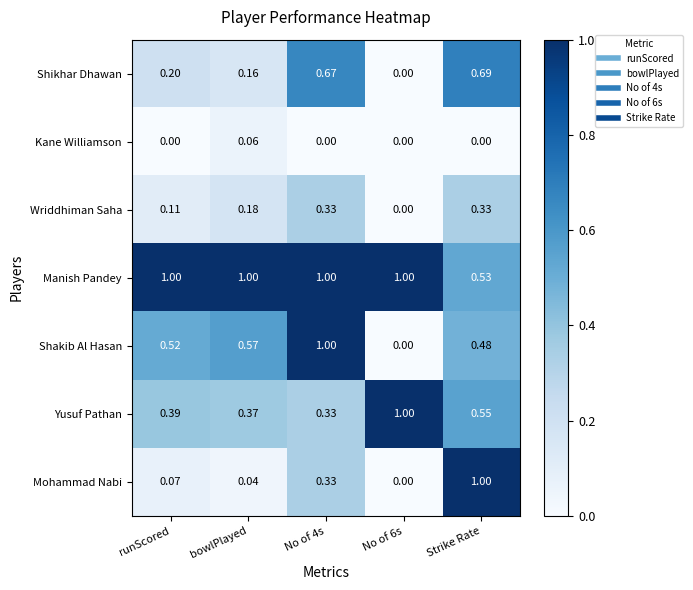

Between bowlPlayed and No of 4s, which series saw the biggest shift?

Shikhar Dhawan